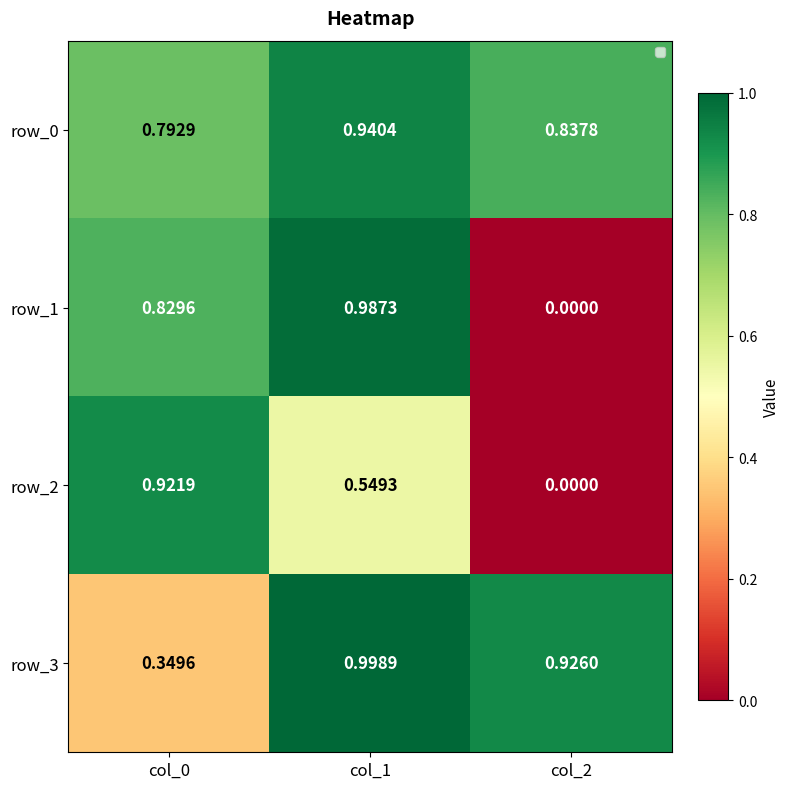

What is the spread (max minus min) of values at col_0?

0.6